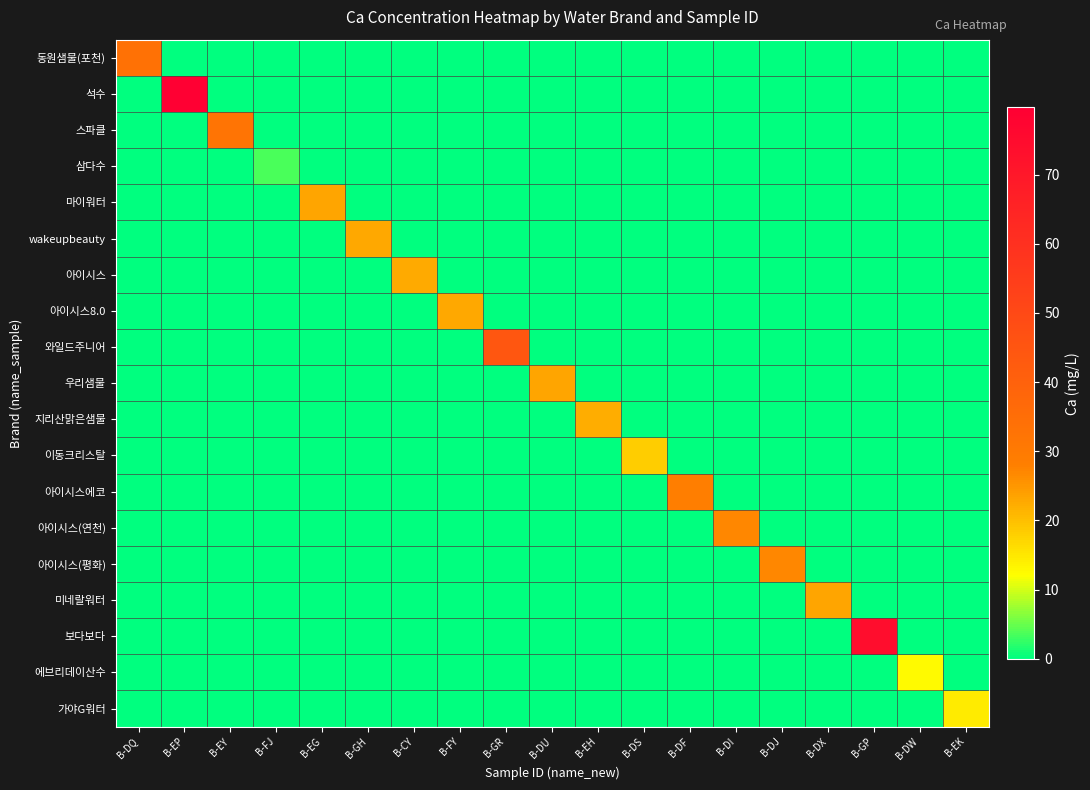

At which category is the sum across all series the highest?

B-EP